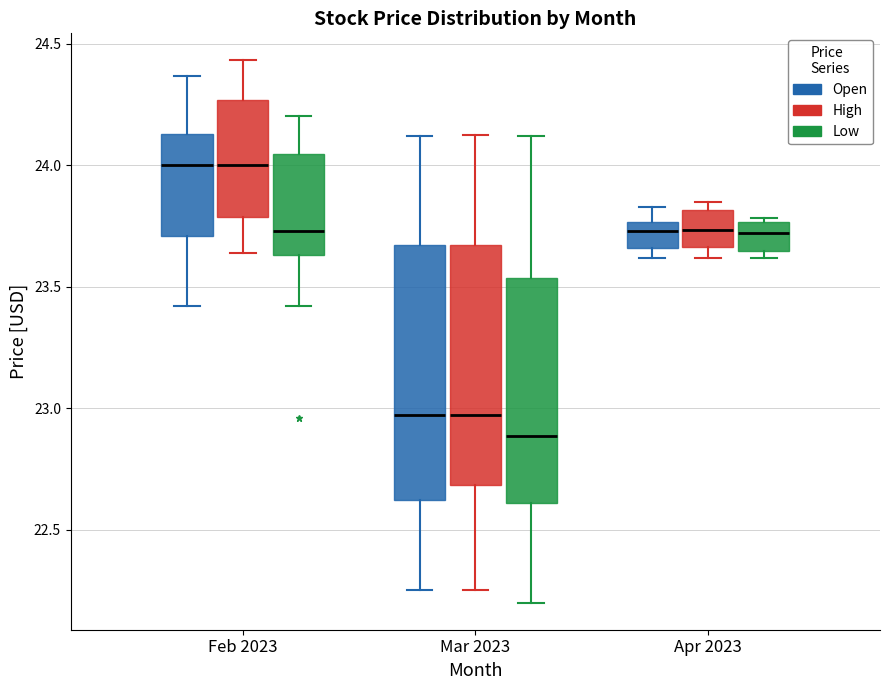

Reading left to right, read every box against the y-axis: the position of its median line, the range the box covers, and the ends of its whiskers. The values are not printed on the chart, so give them approximately, as read against the axis.

Feb 2023 (Open): median 24.00, box 23.70 to 24.15, whiskers 23.40 to 24.35
Feb 2023 (High): median 24.00, box 23.80 to 24.25, whiskers 23.65 to 24.45
Feb 2023 (Low): median 23.75, box 23.65 to 24.05, whiskers 23.40 to 24.20
Mar 2023 (Open): median 22.95, box 22.60 to 23.65, whiskers 22.25 to 24.10
Mar 2023 (High): median 22.95, box 22.70 to 23.65, whiskers 22.25 to 24.10
Mar 2023 (Low): median 22.90, box 22.60 to 23.55, whiskers 22.20 to 24.10
Apr 2023 (Open): median 23.75 (just below the box's upper edge), box 23.65 to 23.75, whiskers 23.60 to 23.85
Apr 2023 (High): median 23.75, box 23.65 to 23.80, whiskers 23.60 to 23.85
Apr 2023 (Low): median 23.70, box 23.65 to 23.75, whiskers 23.60 to 23.80